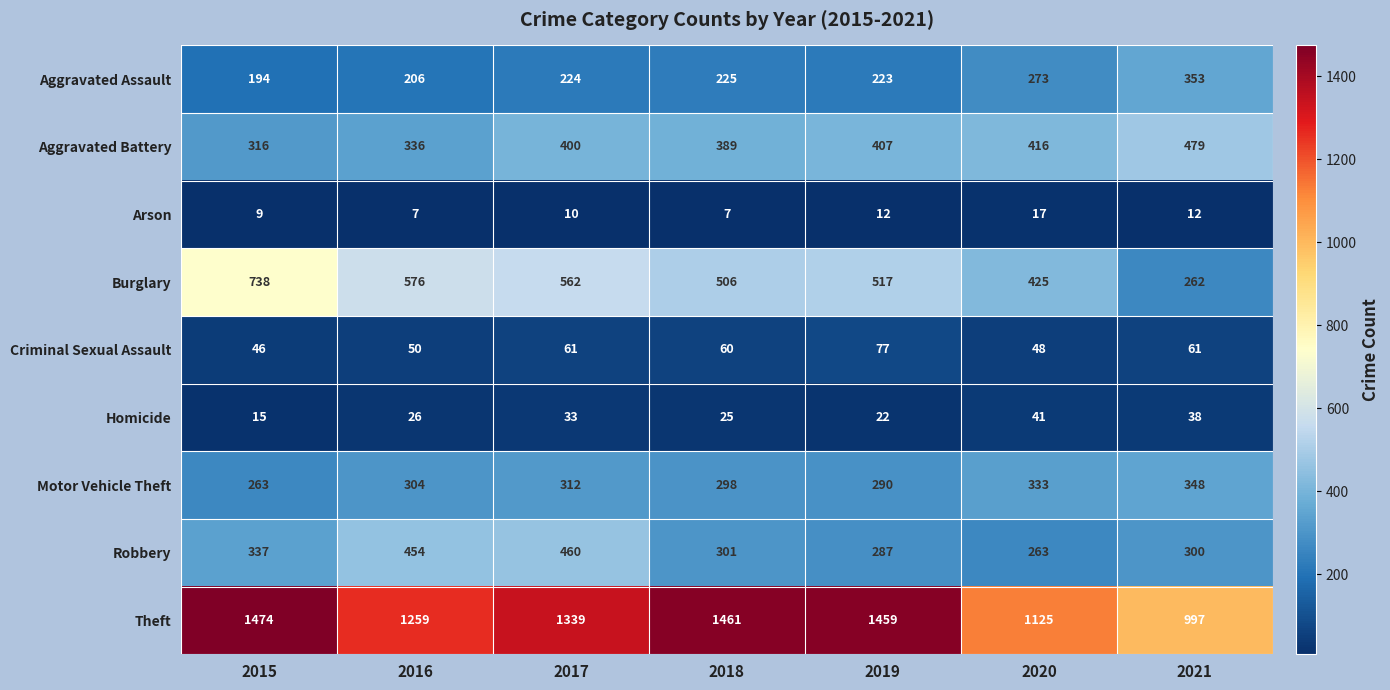

What is the approximate value of Motor Vehicle Theft at 2020, to the nearest 10?

330